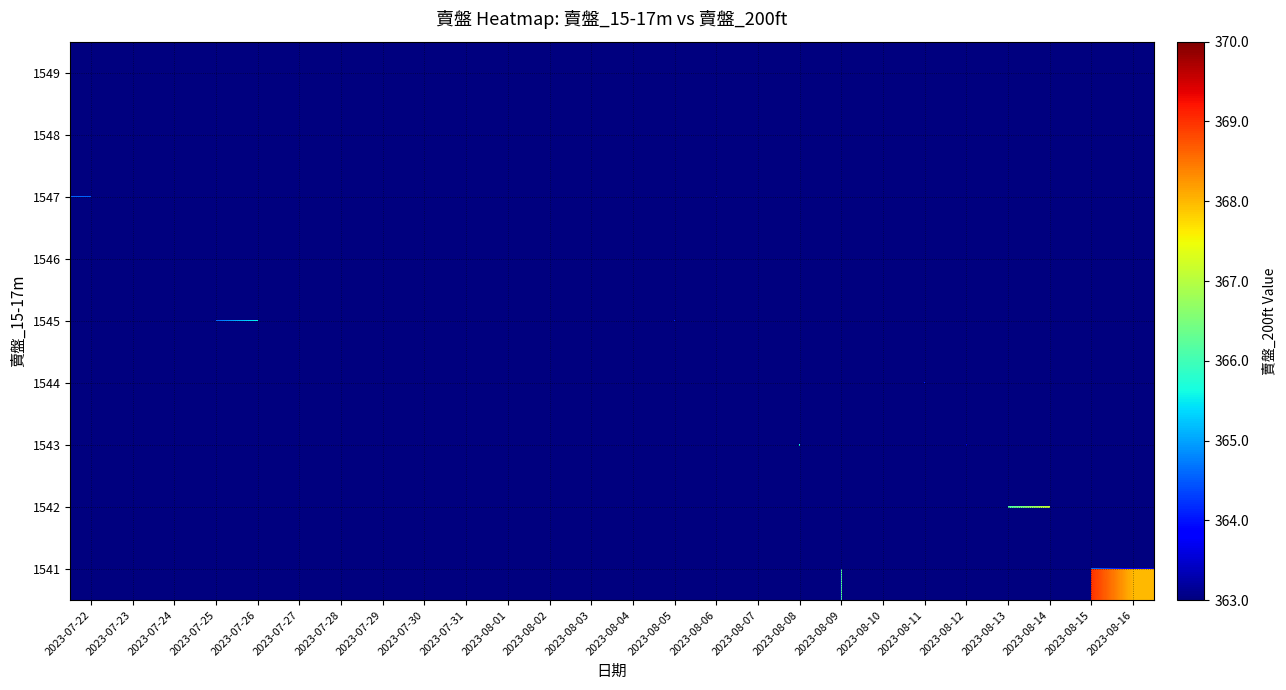

What is the spread (max minus min) of values at 2023-07-22?

366